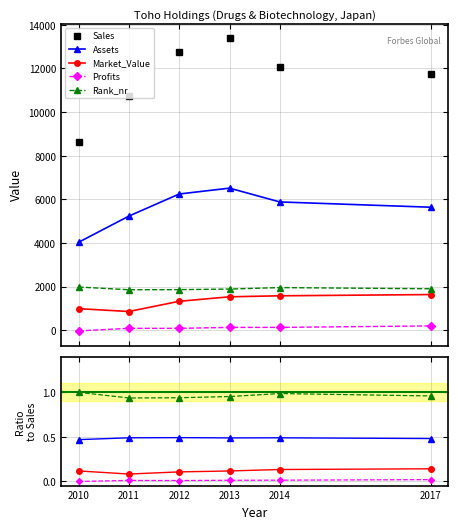

Which series has the widest spread of values?

Sales